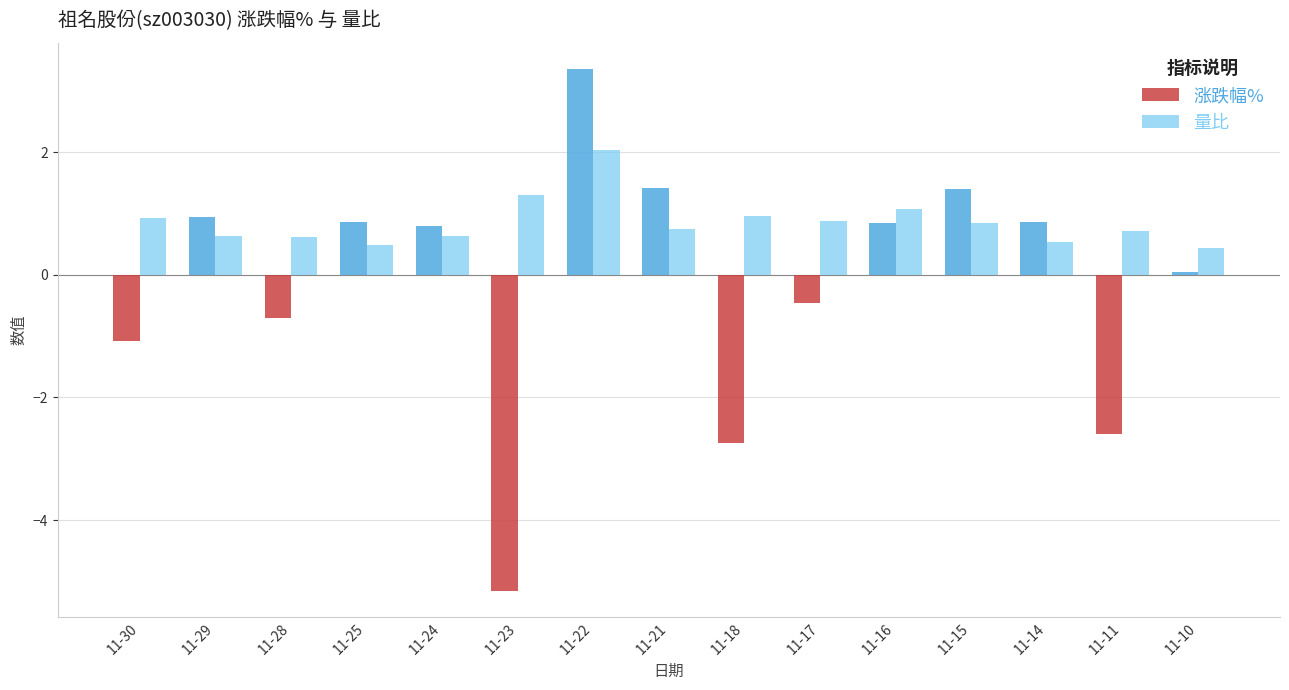

What is the smallest value displayed?

-5.2